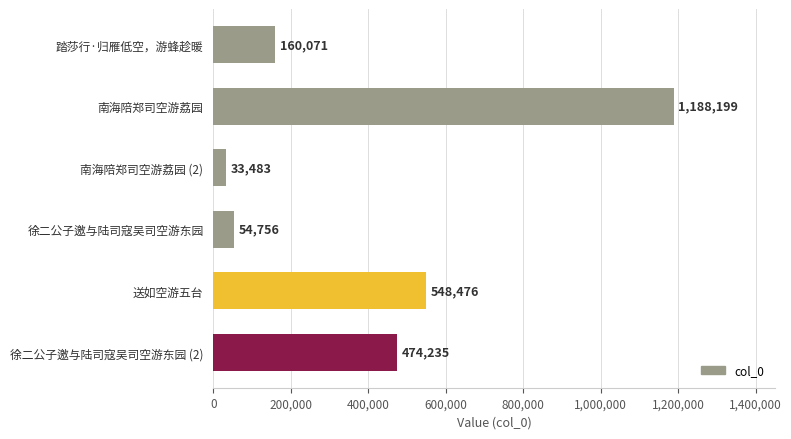

What is the minimum value shown in the chart?

33483